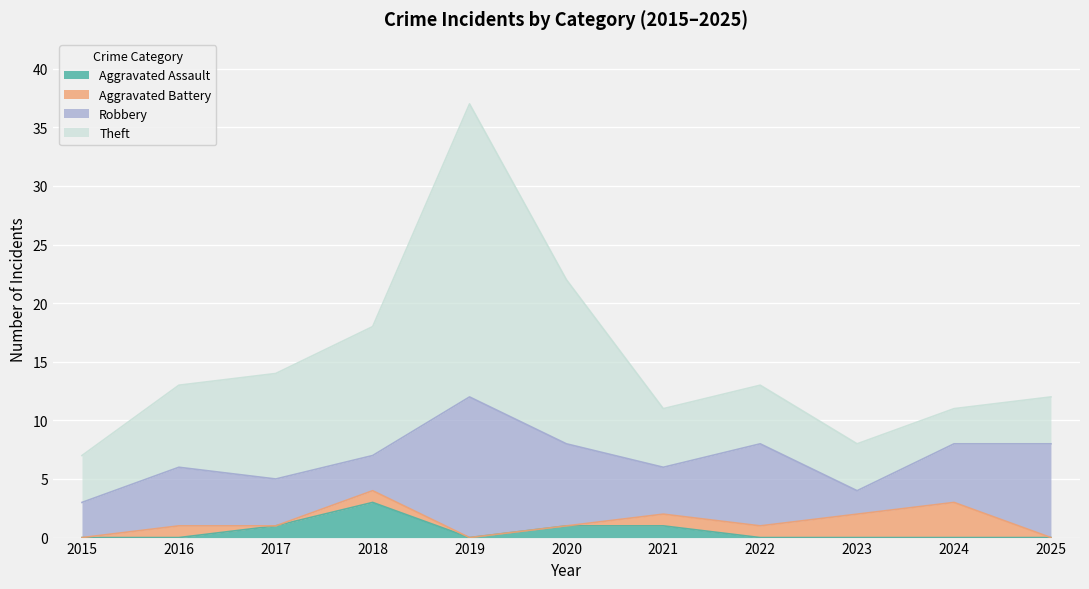

Reading left to right, what are all the values shown in this chart?

Aggravated Assault: 2015=0	2016=0	2017=1	2018=3	2019=0	2020=1	2021=1	2022=0	2023=0	2024=0	2025=0
Aggravated Battery: 2015=0	2016=1	2017=0	2018=1	2019=0	2020=0	2021=1	2022=1	2023=2	2024=3	2025=0
Robbery: 2015=3	2016=5	2017=4	2018=3	2019=12	2020=7	2021=4	2022=7	2023=2	2024=5	2025=8
Theft: 2015=4	2016=7	2017=9	2018=11	2019=25	2020=14	2021=5	2022=5	2023=4	2024=3	2025=4